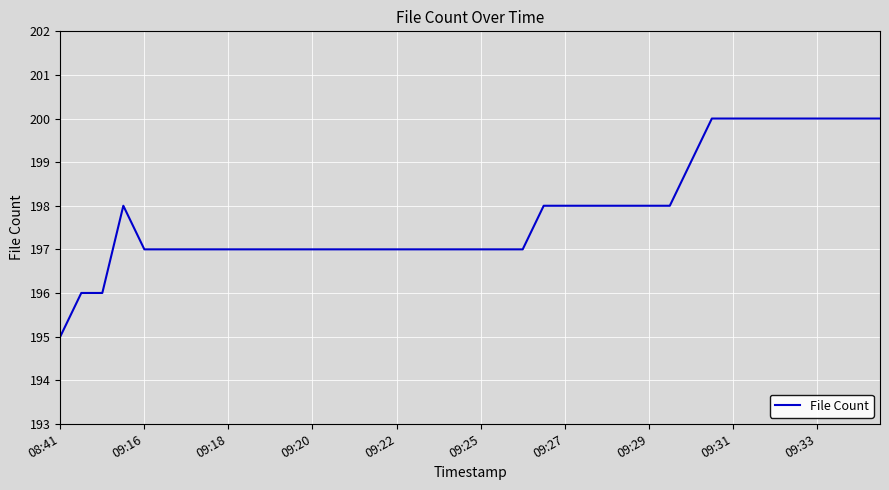

What is the difference between the maximum and minimum values?

5